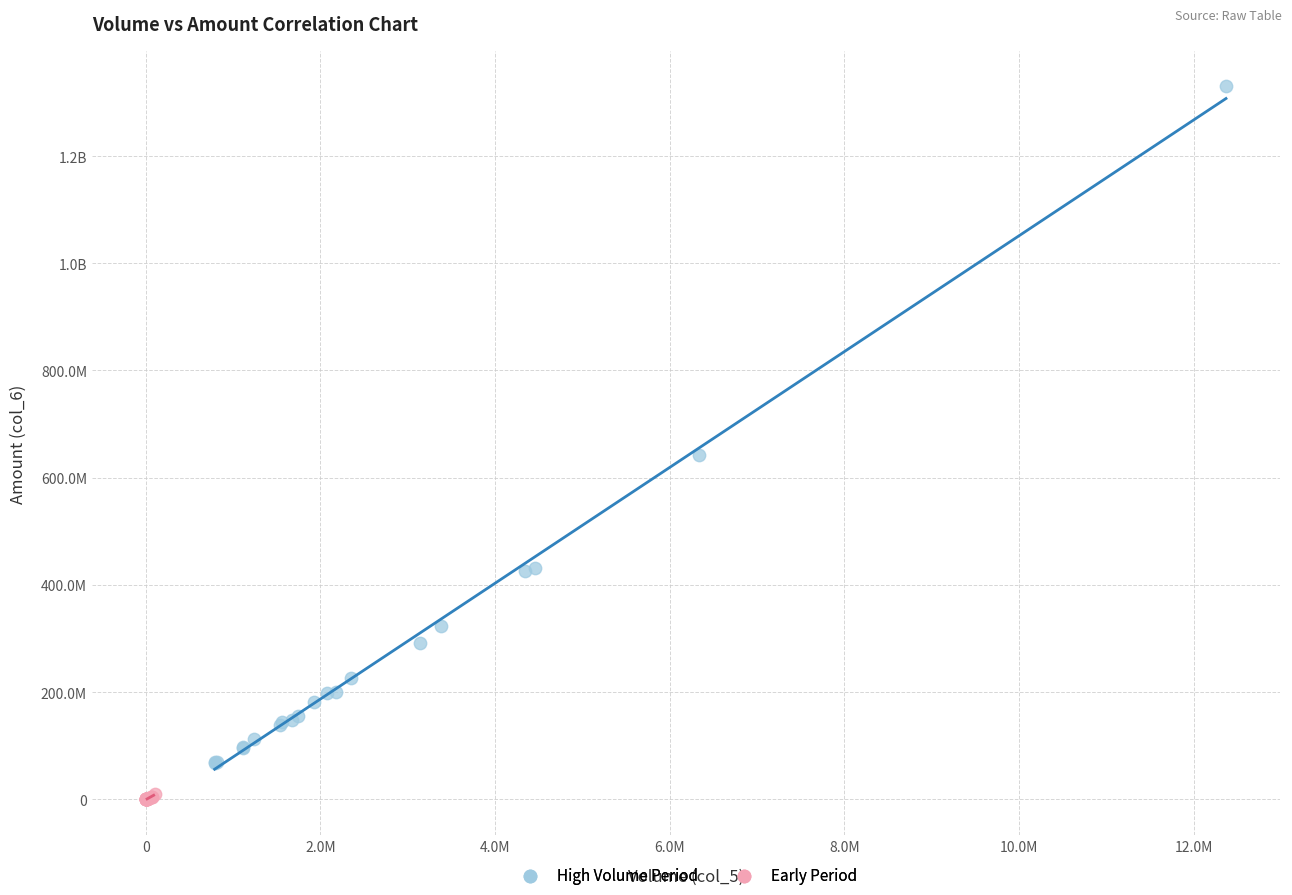

What are all the series names shown in the legend?

High Volume Period, Early Period